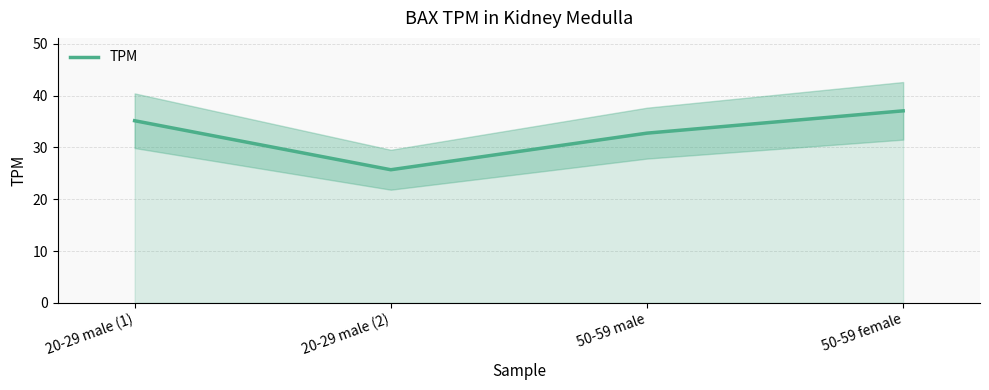

What position from the left is 50-59 female?

4